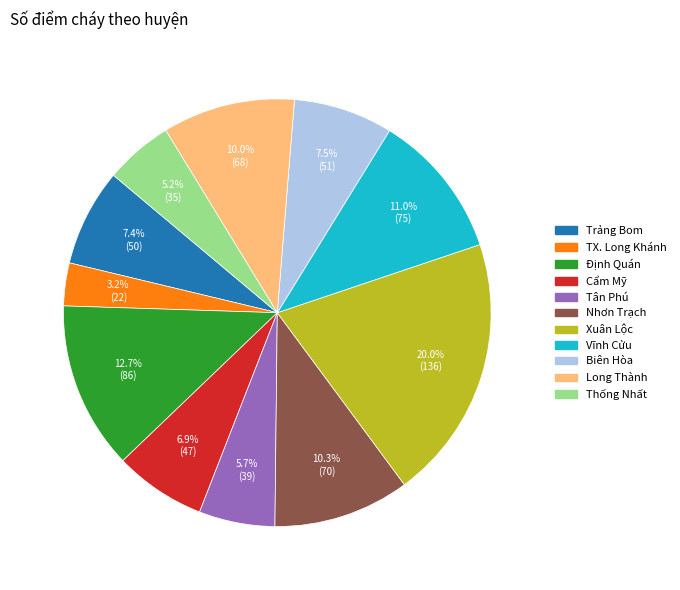

What portion of the pie excludes Trảng Bom?

92.6%